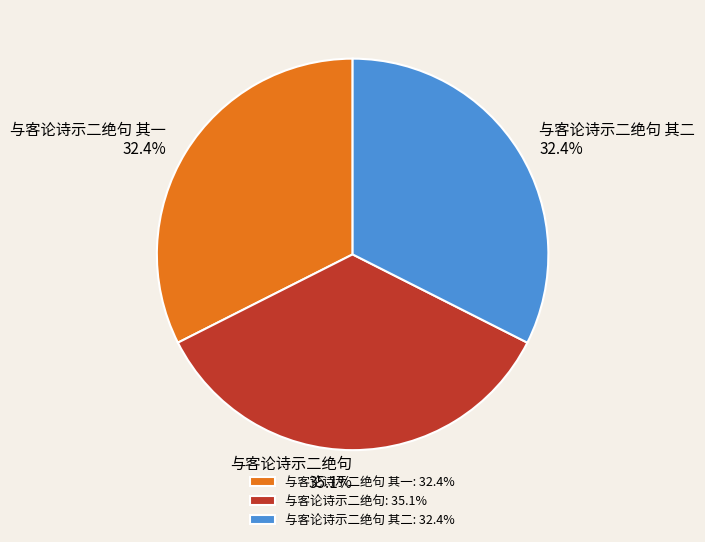

What is the ratio of the value at 与客论诗示二绝句 to the value at 与客论诗示二绝句 其二?

1.1